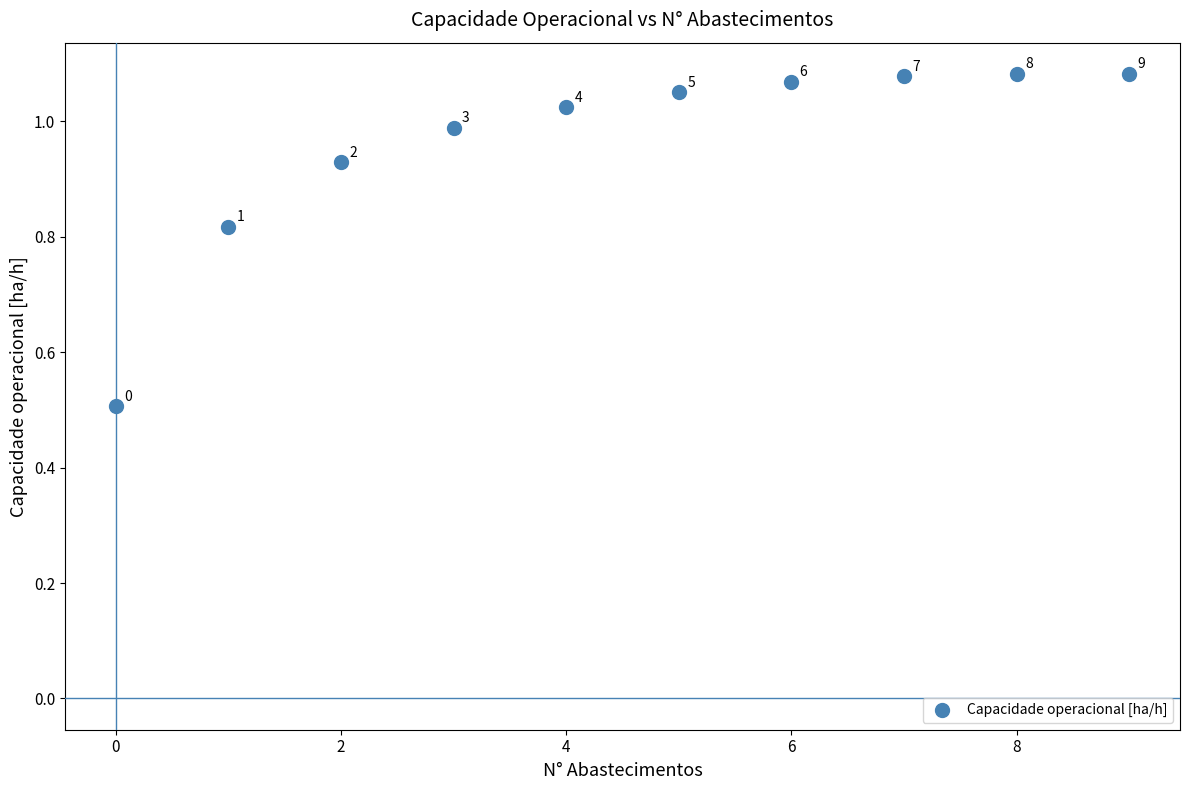

What is the range of Y values (max minus min)?

0.6